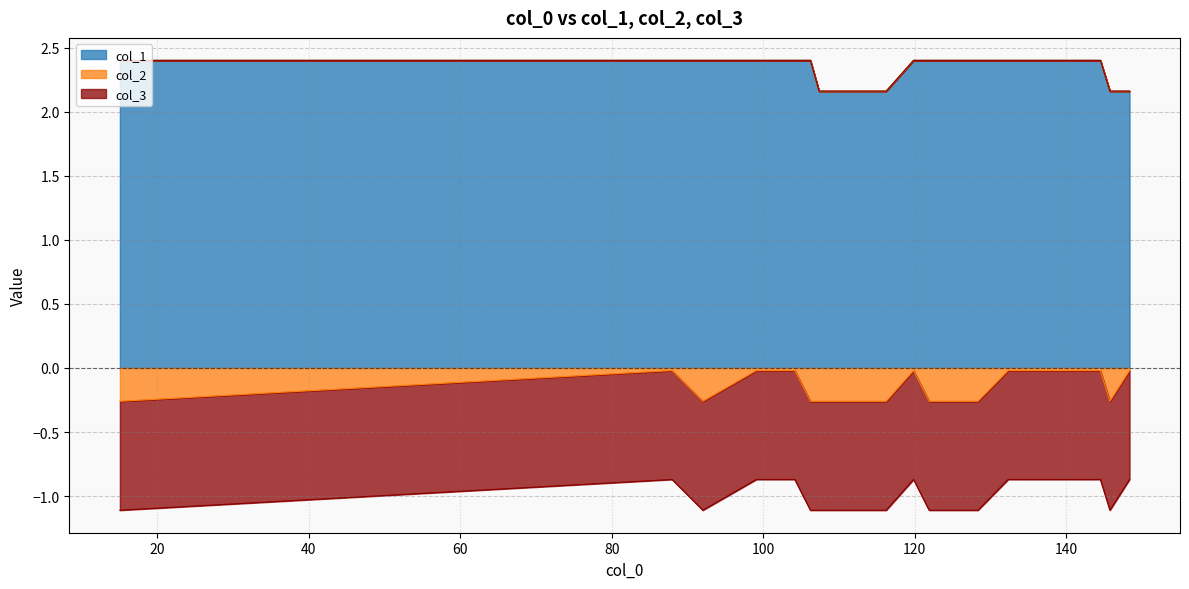

Between 136.197 and 128.338, which is larger?

136.197